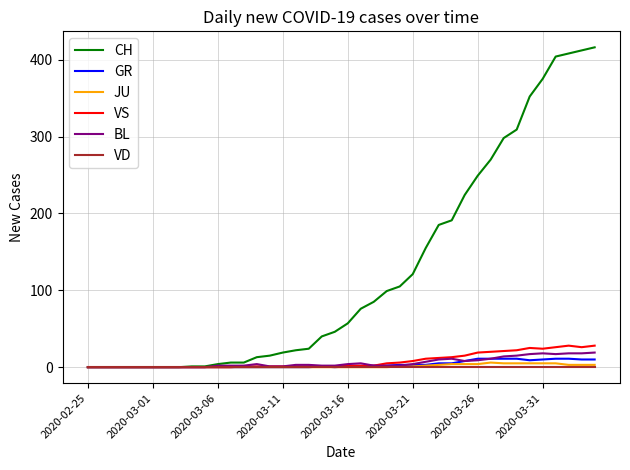

Count the number of categories in the chart.

40